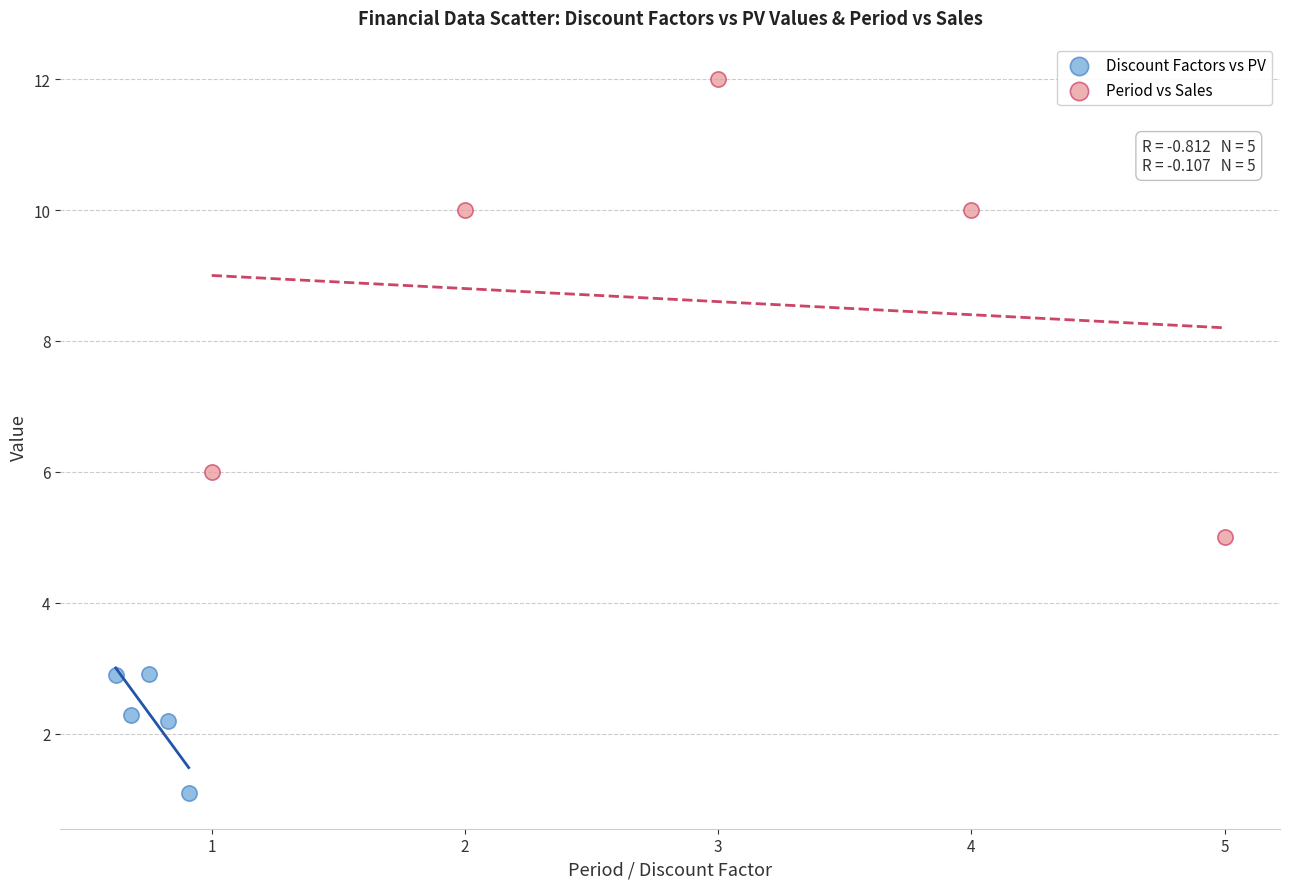

Which series reaches the minimum Y coordinate?

Discount Factors vs PV